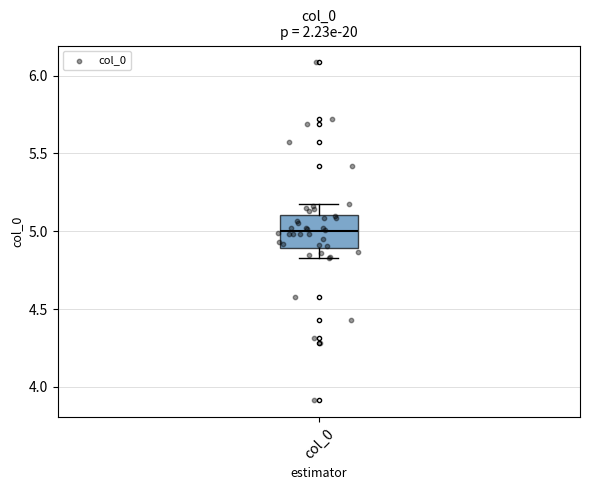

Transcribe this box plot: give where the median line is, the range the box spans, and where the two whiskers end, as read against the y-axis. The values are not printed on the chart, so give them approximately, as read against the axis.

median 5.00, box 4.90 to 5.10, whiskers 4.85 to 5.15